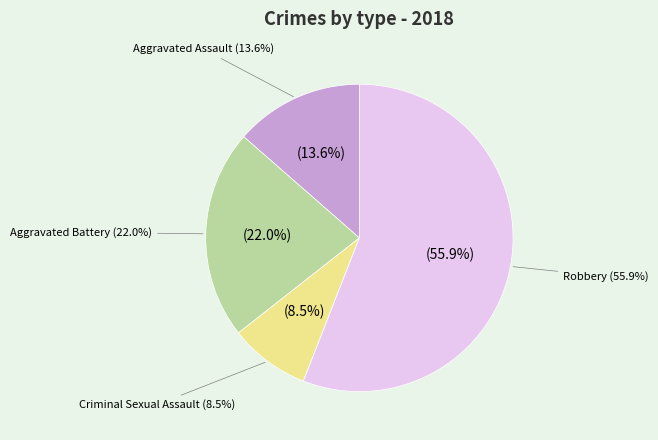

The Aggravated Assault slice represents 14% of the pie. True or false?

True